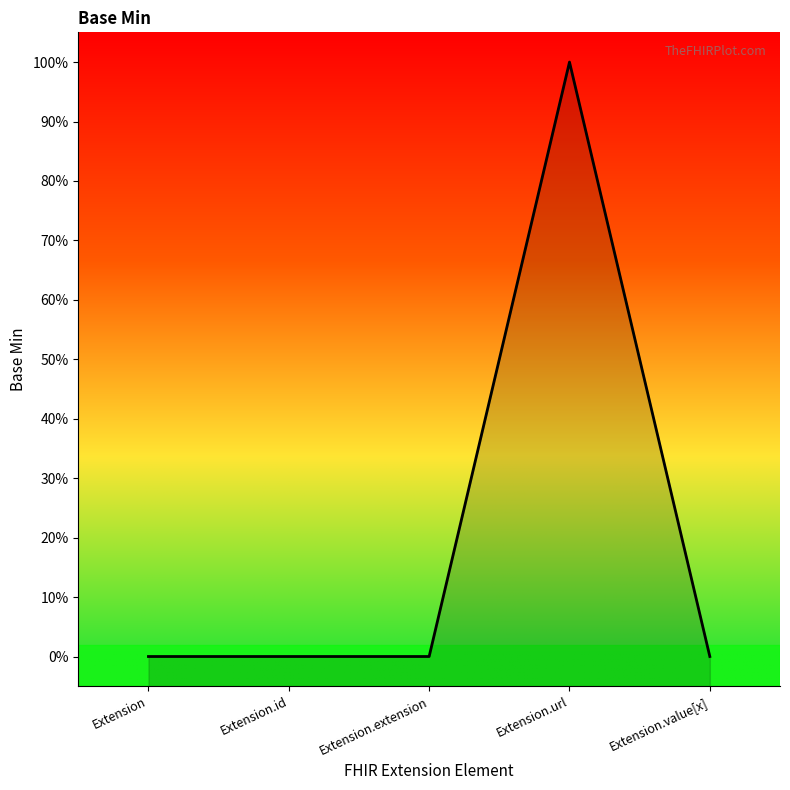

How many series are shown in this chart?

1